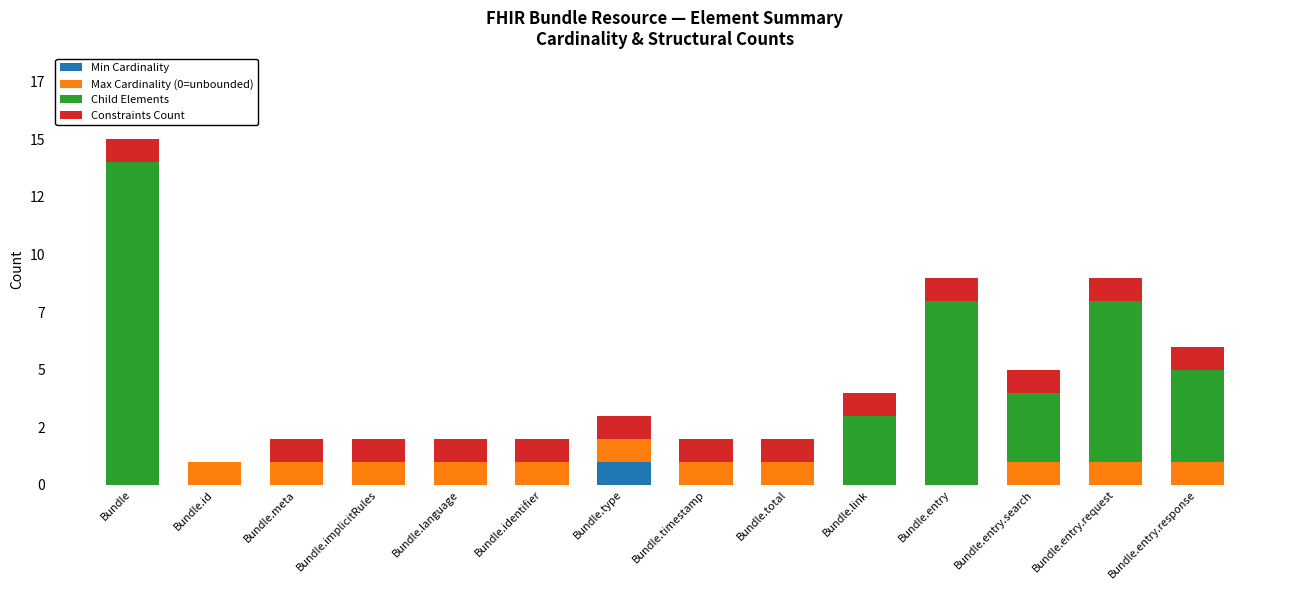

Are the bars horizontal?

No